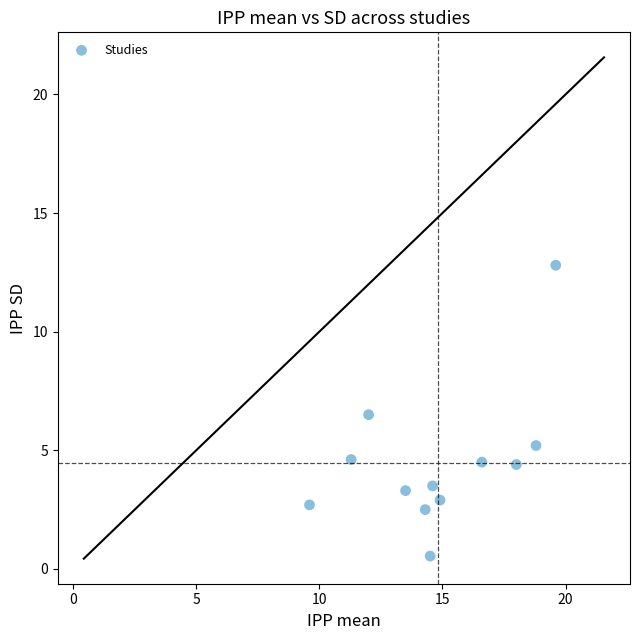

What is the range of X values (max minus min)?

10.0